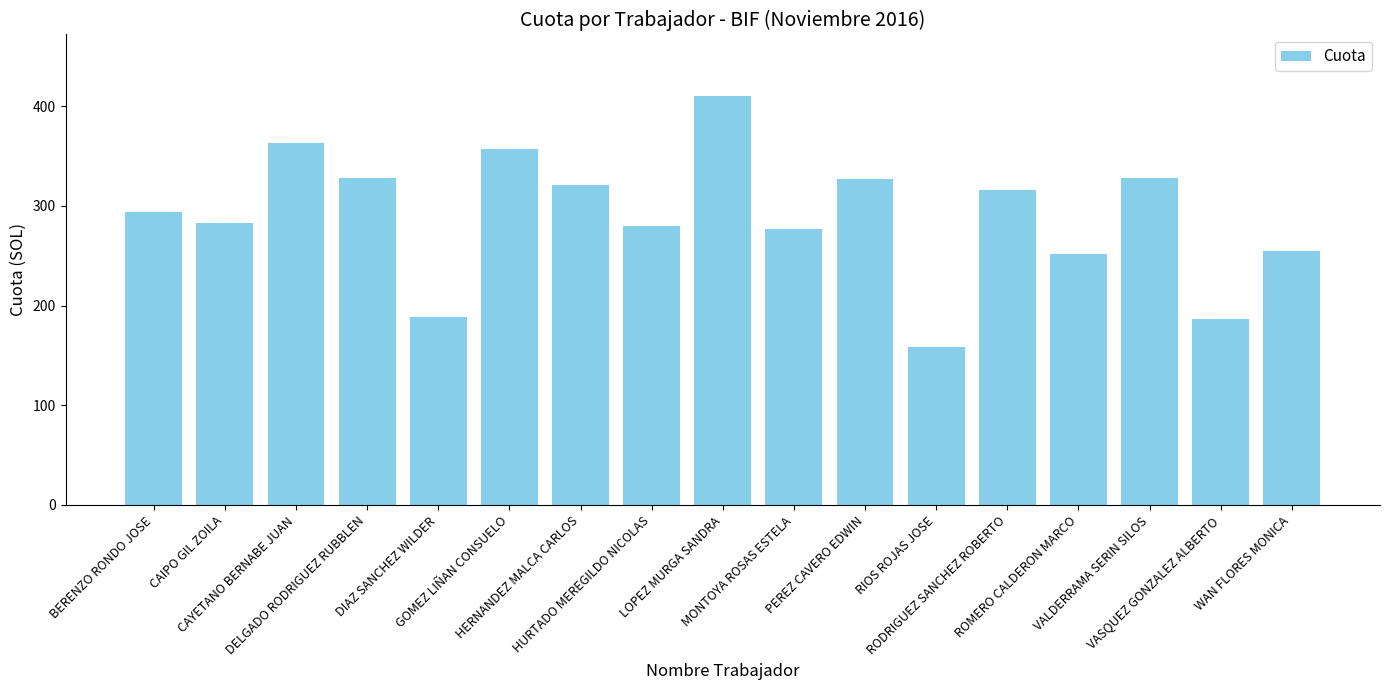

Count the number of categories in the chart.

17